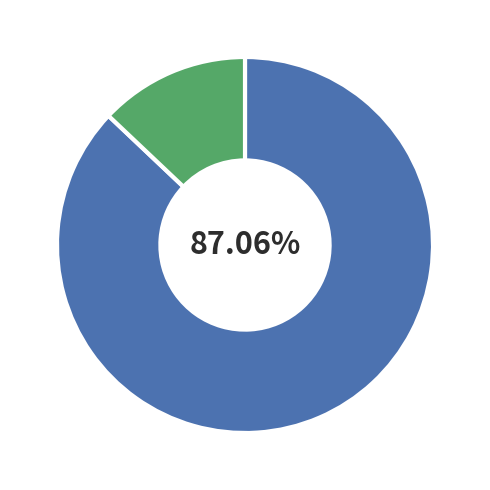

Does any single category account for the majority?

Yes